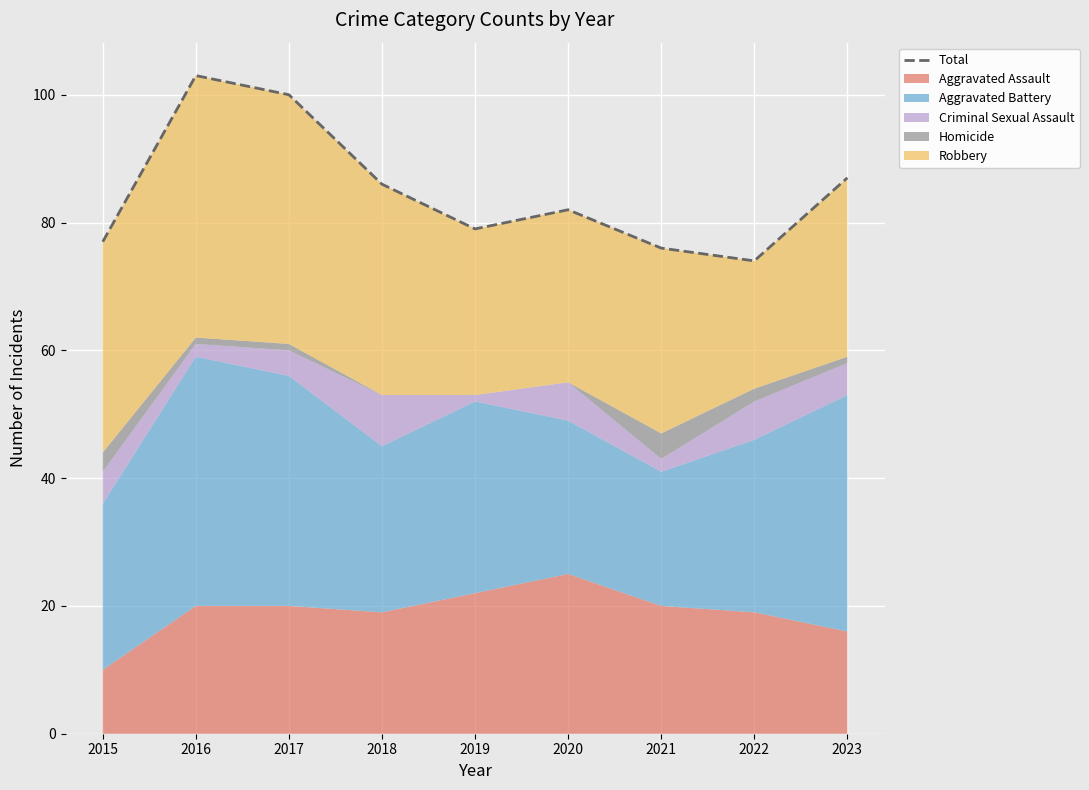

List the labels in order of value, smallest first.

2022, 2021, 2015, 2019, 2020, 2018, 2023, 2017, 2016